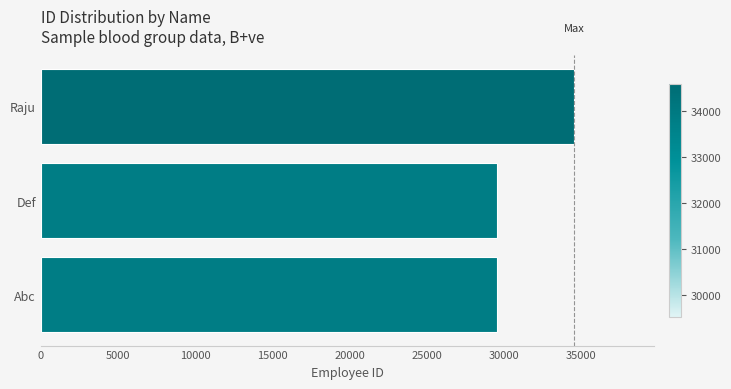

What is the difference between the maximum and minimum values?

5030